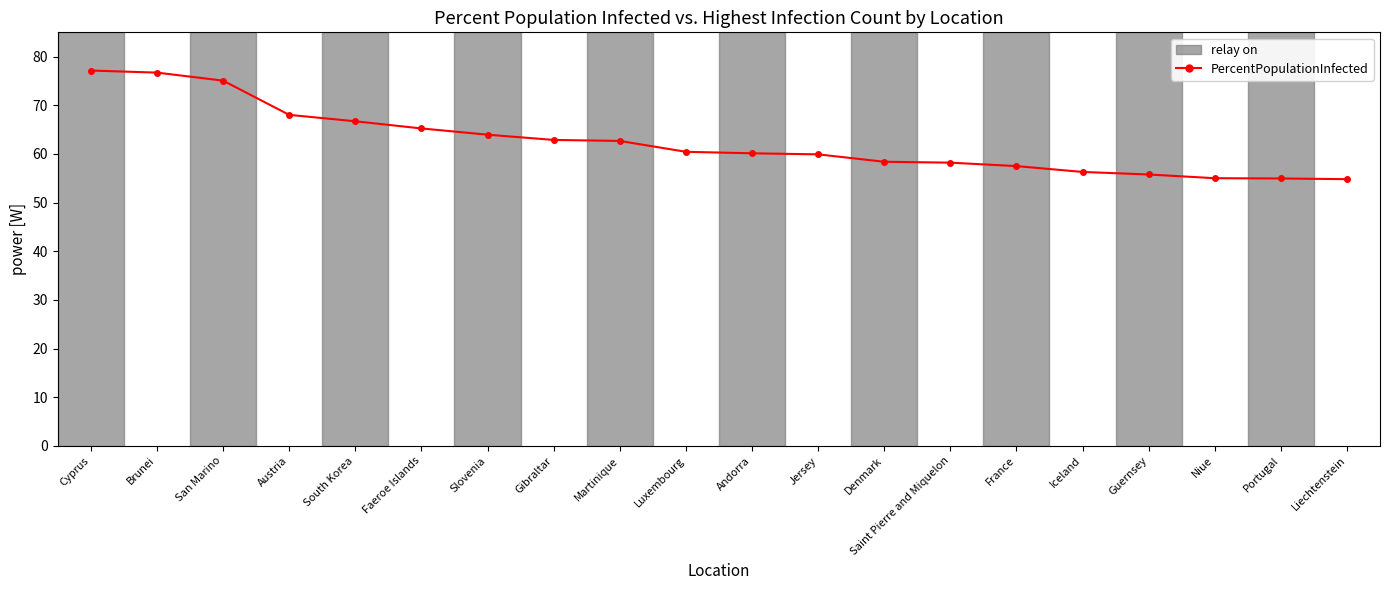

What is the change in value from San Marino to Guernsey?

-19.3